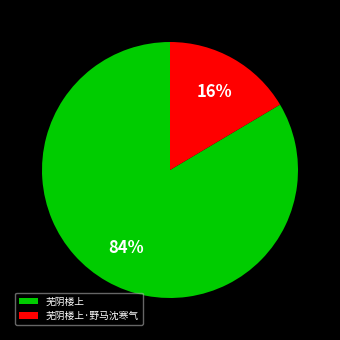

Rank the categories by value from lowest to highest.

芜阴楼上·野马沈寒气, 芜阴楼上